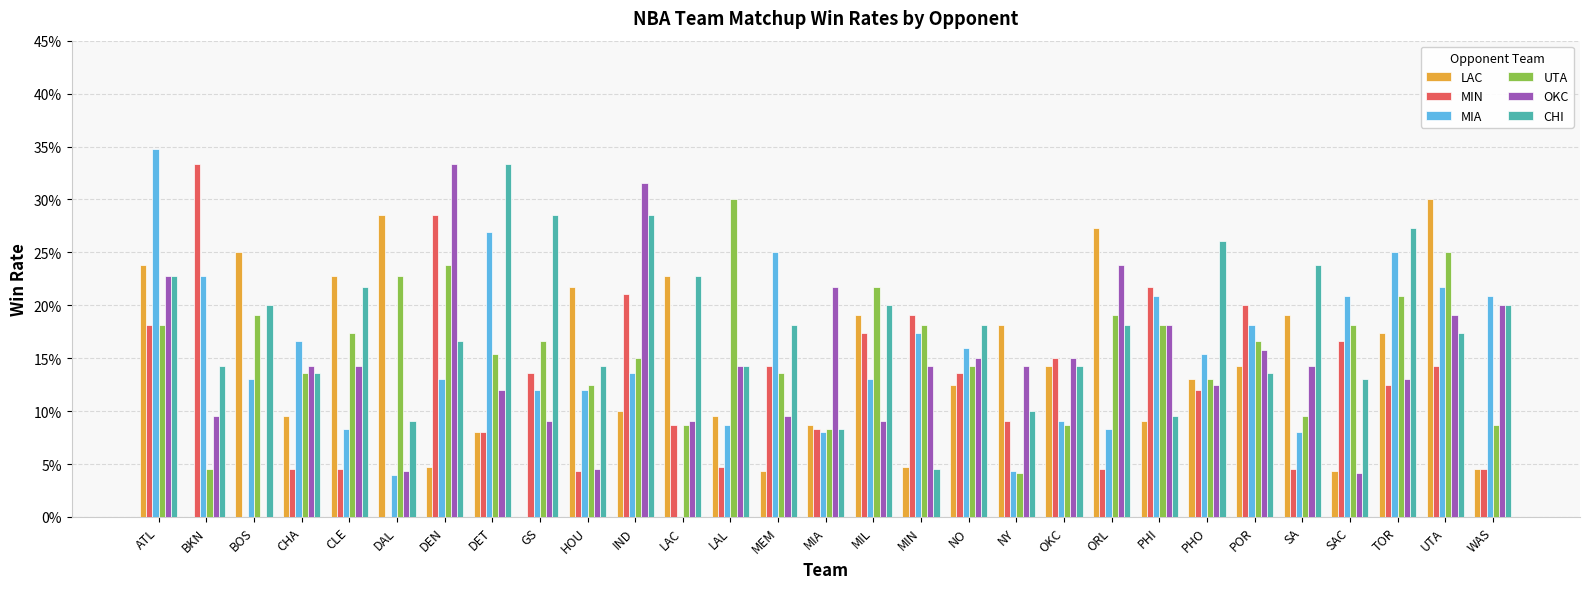

Are the bars grouped side by side (vs. stacked)?

Yes